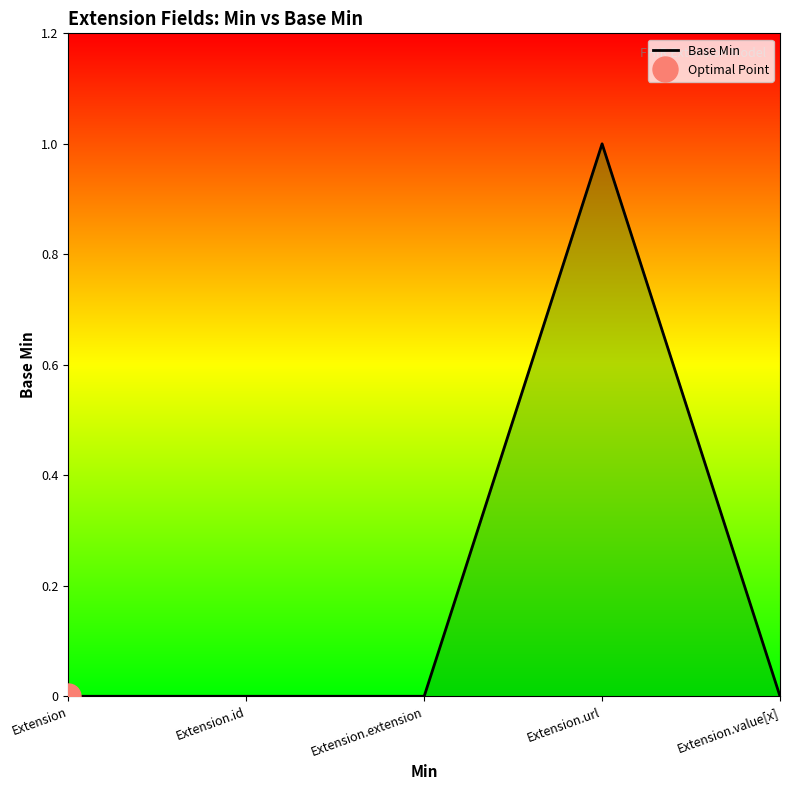

Reading left to right, list all the values displayed in this chart.

Extension=0	Extension.id=0	Extension.extension=0	Extension.url=1	Extension.value[x]=0